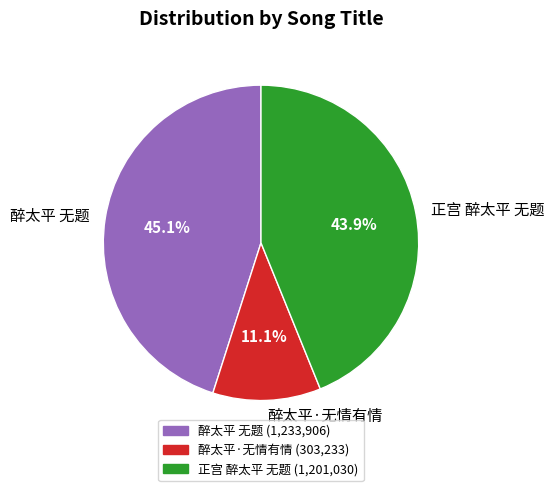

To the nearest percent, what is the difference between the largest and smallest slice percentages?

34%